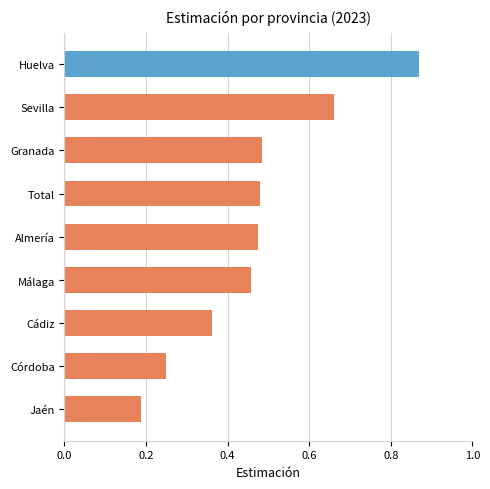

What is the difference between the highest and lowest values at Málaga?

0.2